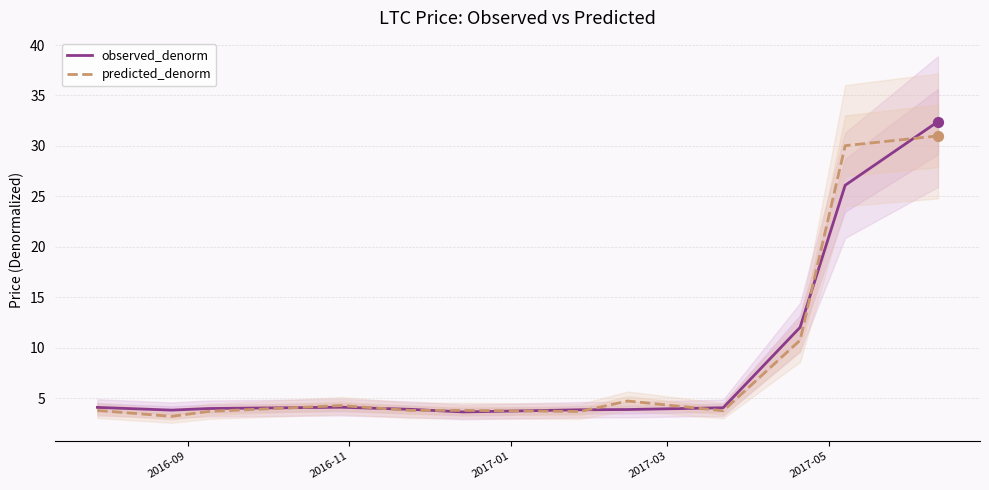

At how many categories does at least one series exceed 5?

3